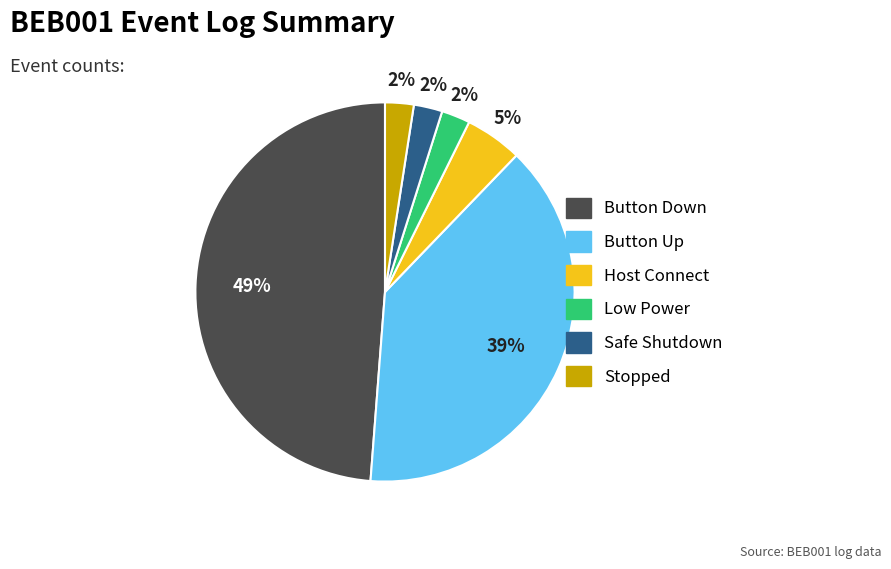

To the nearest percent, what is the average slice percentage?

17%